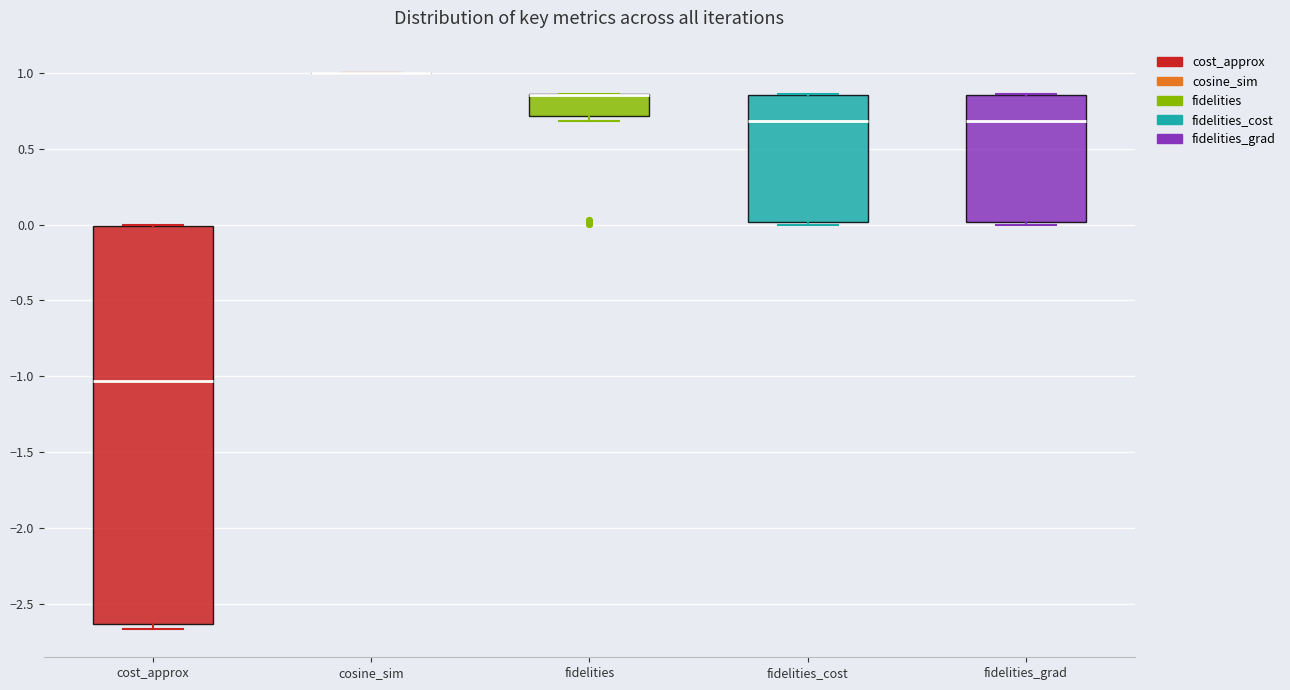

Reading left to right, transcribe this box plot: for each box, give where its median line is, the range the box spans, and where its two whiskers end, as read against the y-axis. The values are not printed on the chart, so give them approximately, as read against the axis.

cost_approx: median -1.05, box -2.65 to 0.00, whiskers -2.65 (just below the box's lower edge) to 0.00
cosine_sim: box collapsed to a line at 1.00, whiskers 1.00 to 1.00
fidelities: median 0.85 (drawn on the box's upper edge), box 0.70 to 0.85, whiskers 0.70 (just below the box's lower edge) to 0.85
fidelities_cost: median 0.70, box 0.00 to 0.85, whiskers 0.00 (just below the box's lower edge) to 0.85
fidelities_grad: median 0.70, box 0.00 to 0.85, whiskers 0.00 (just below the box's lower edge) to 0.85